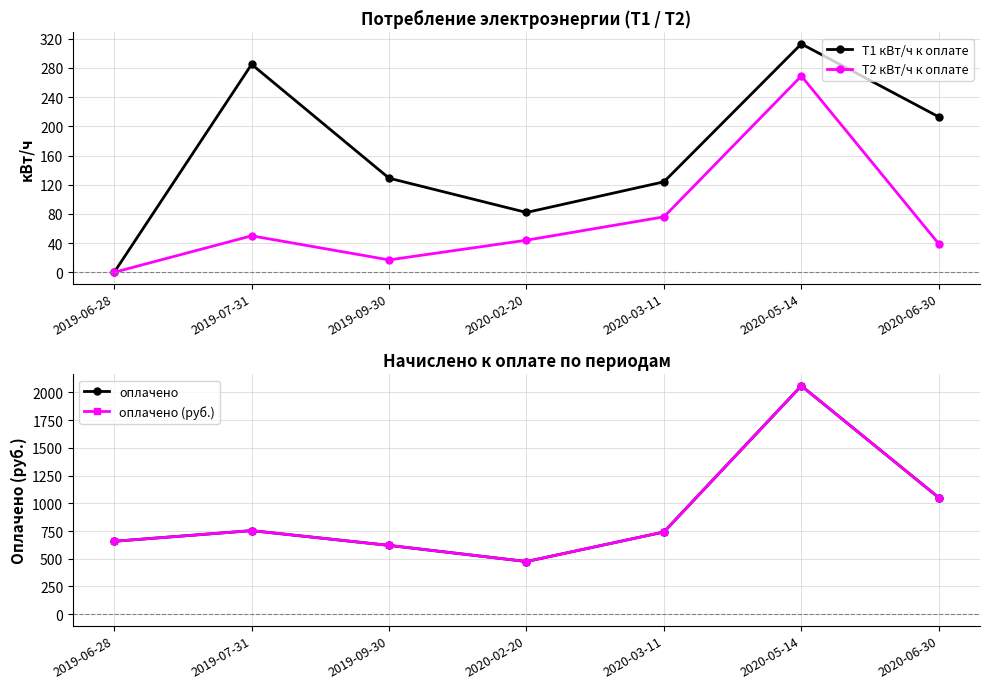

Which category has the lowest value in the Т2 кВт/ч к оплате series?

2019-06-28